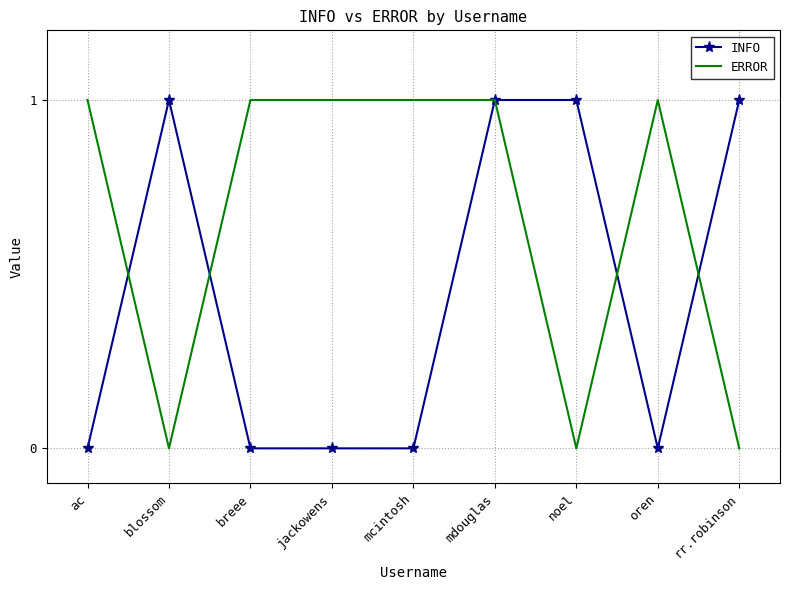

What are all the series names shown in the legend?

INFO, ERROR